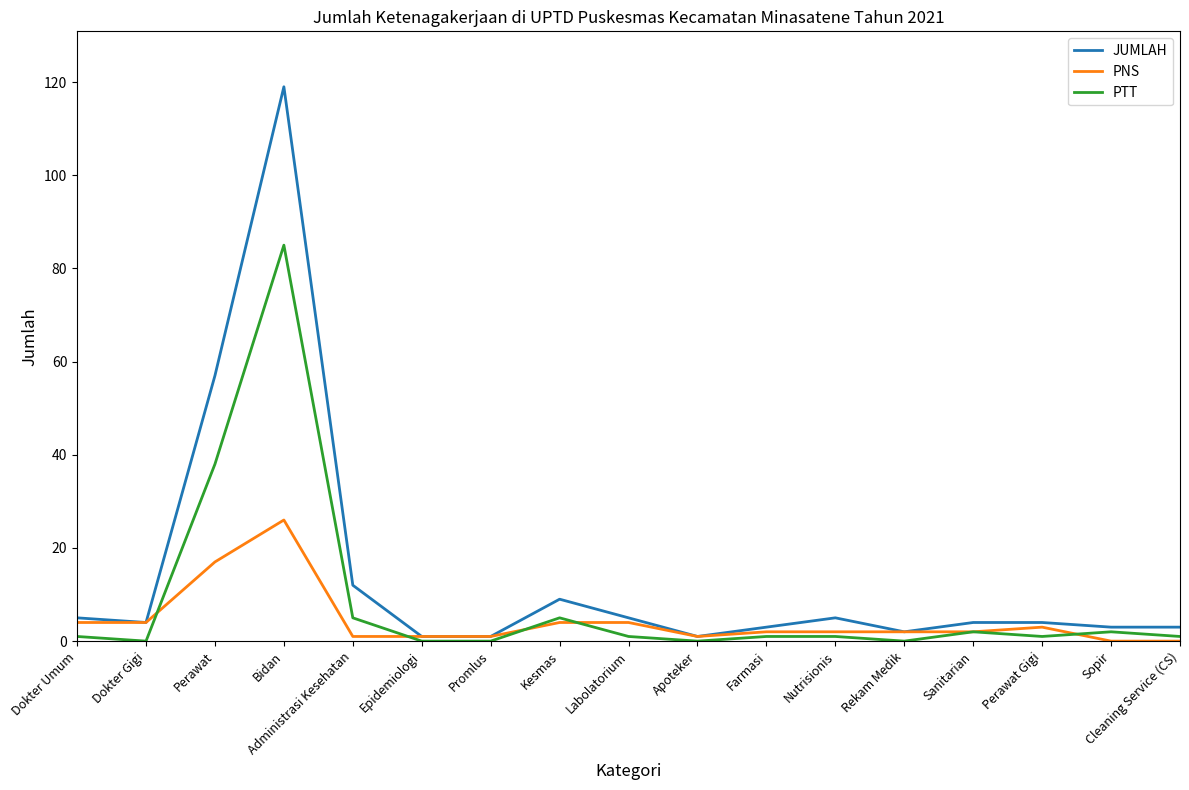

What is the spread (max minus min) of values at Apoteker?

1